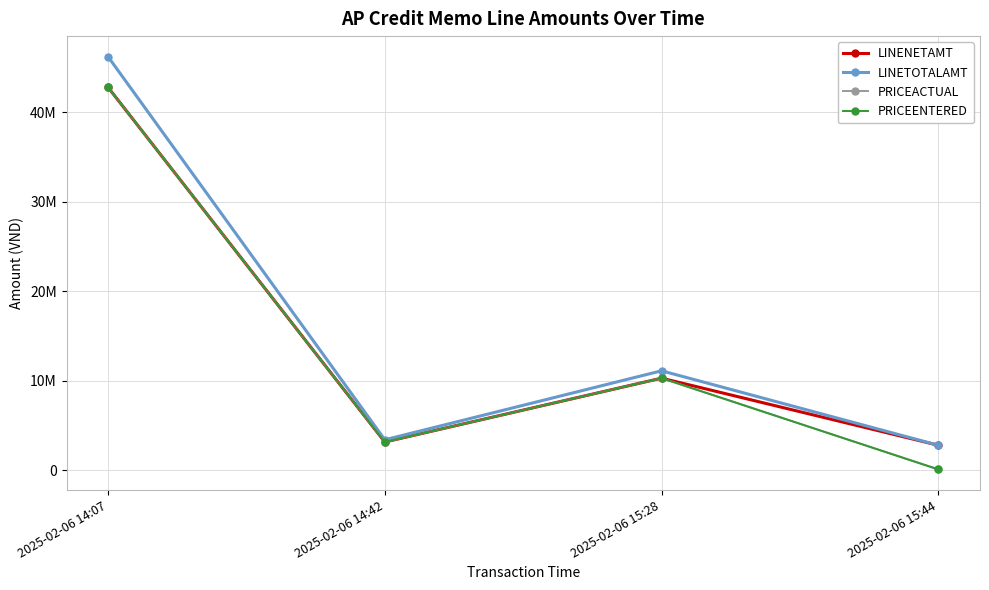

Is this an area chart (filled region under the line)?

No